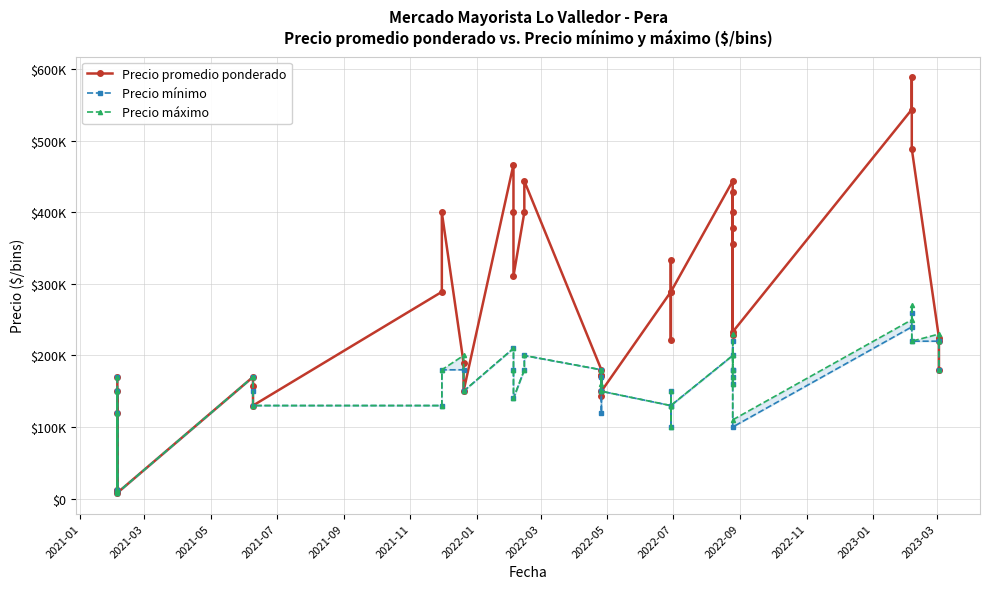

Which series has the largest total across all categories?

Precio promedio ponderado